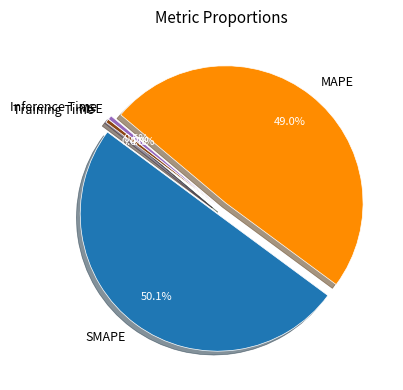

What is the total percentage of MAPE and Inference Time?

49.5%